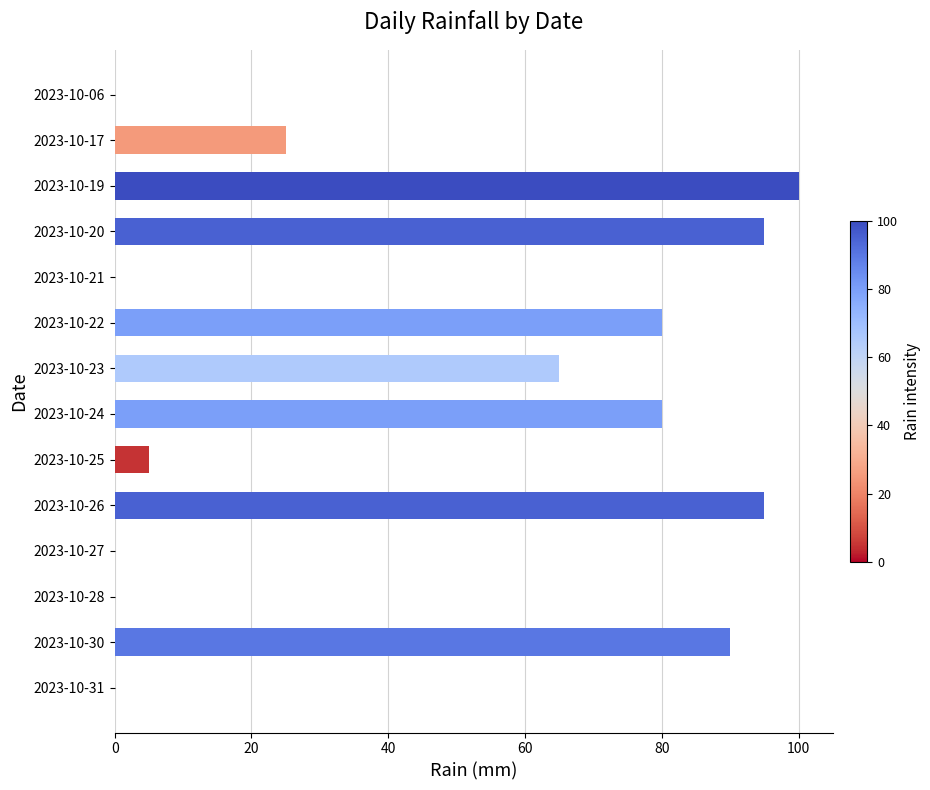

Reading top to bottom, transcribe all the data shown in this chart.

2023-10-06=0	2023-10-17=25	2023-10-19=100	2023-10-20=95	2023-10-21=0	2023-10-22=80	2023-10-23=65	2023-10-24=80	2023-10-25=5	2023-10-26=95	2023-10-27=0	2023-10-28=0	2023-10-30=90	2023-10-31=0